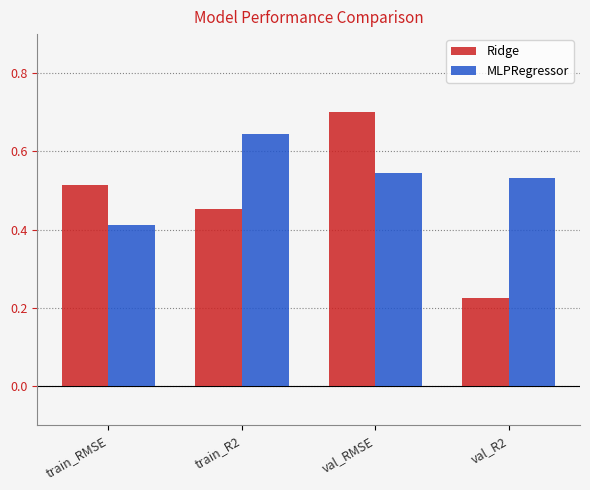

At train_RMSE, list the series in order from largest to smallest.

Ridge, MLPRegressor